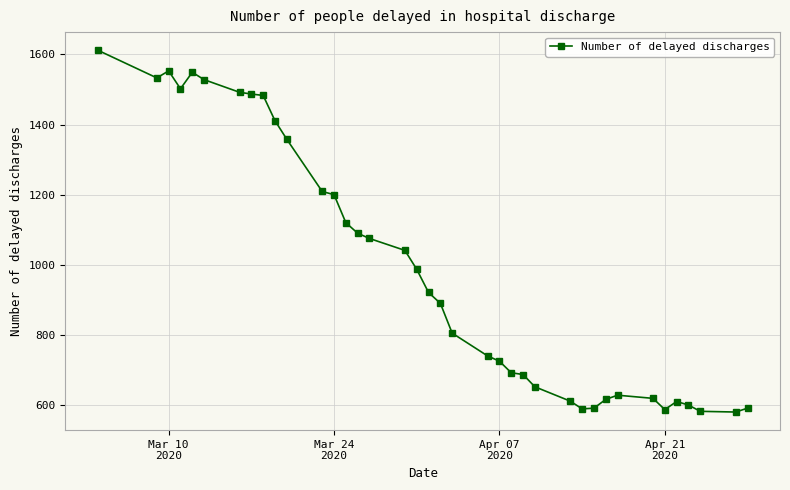

Does the chart display data point markers on the line(s)?

Yes